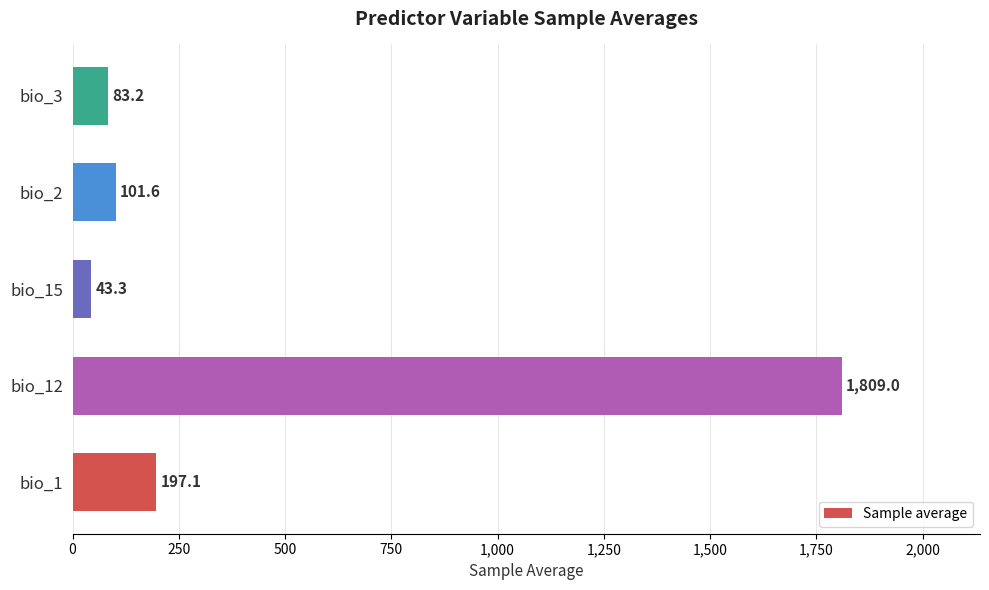

Rank the categories by value from lowest to highest.

bio_15, bio_3, bio_2, bio_1, bio_12